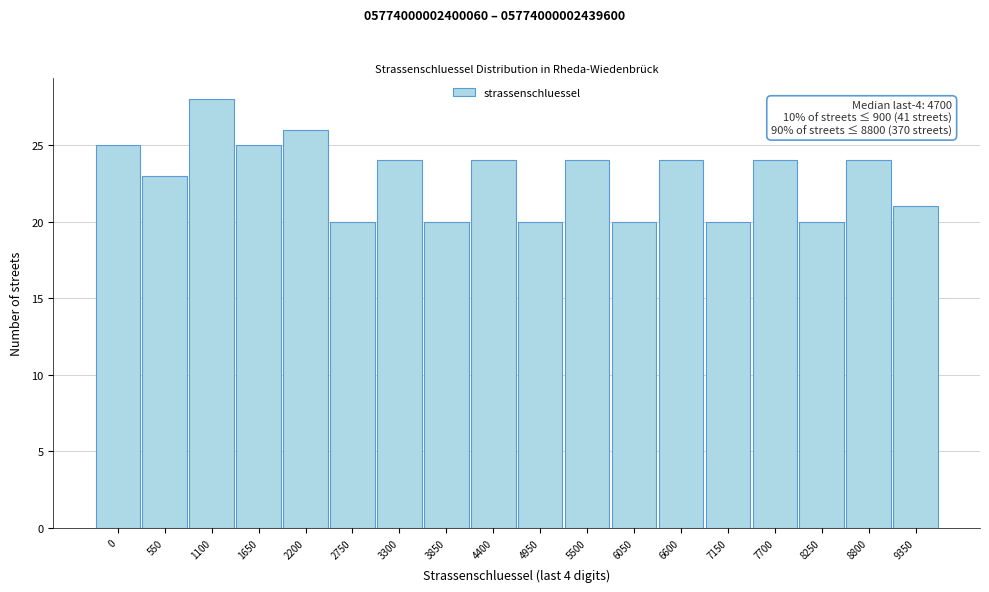

Reading left to right, list all the values displayed in this chart.

0=25	550=23	1100=28	1650=25	2200=26	2750=20	3300=24	3850=20	4400=24	4950=20	5500=24	6050=20	6600=24	7150=20	7700=24	8250=20	8800=24	9350=21